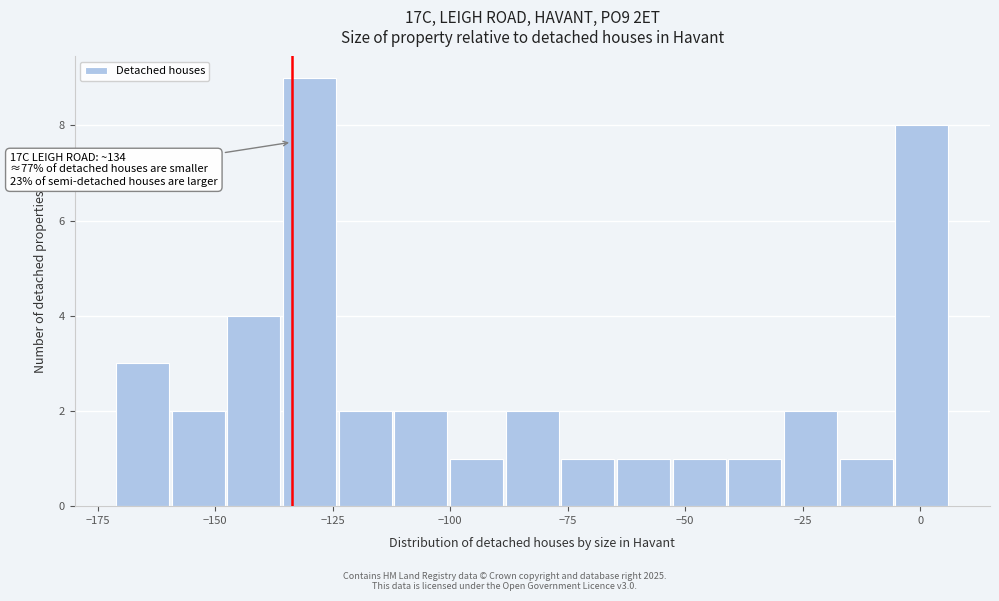

Around what value on the x-axis is the tallest bar? Give the approximate position of its centre, as read against the axis.

-130